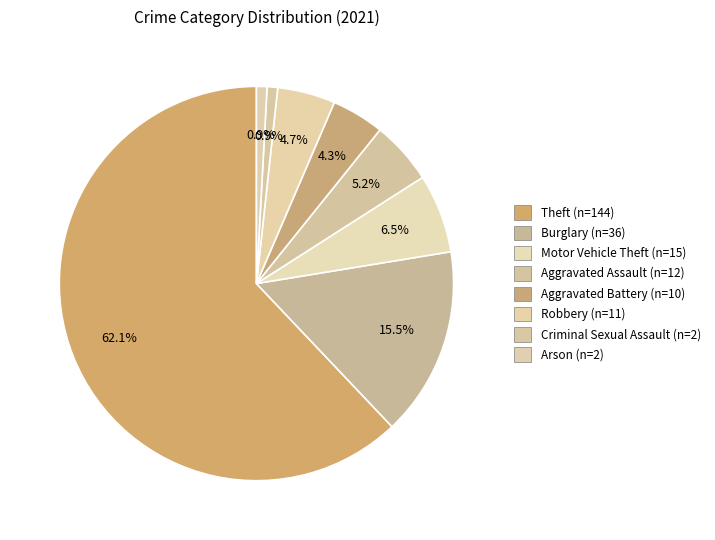

How many slices are in this pie chart?

8